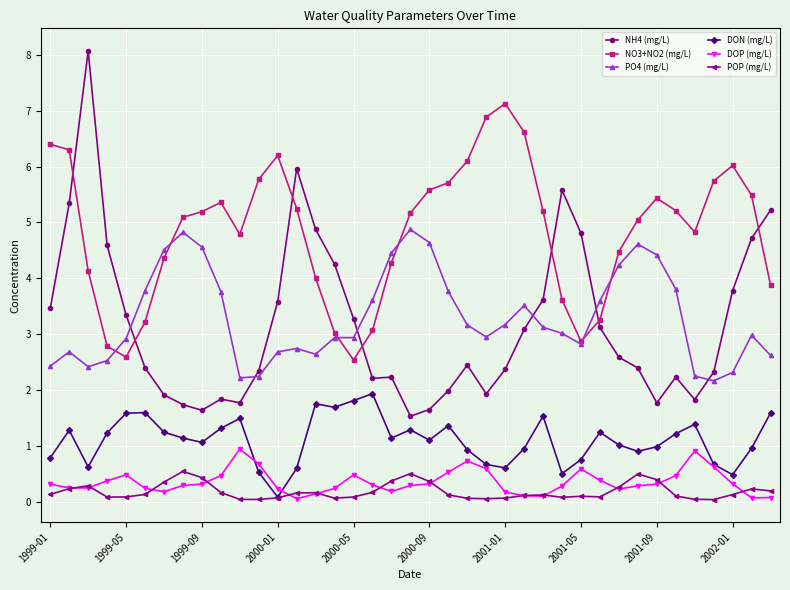

What is the highest value of the NH4 (mg/L) series?

8.1